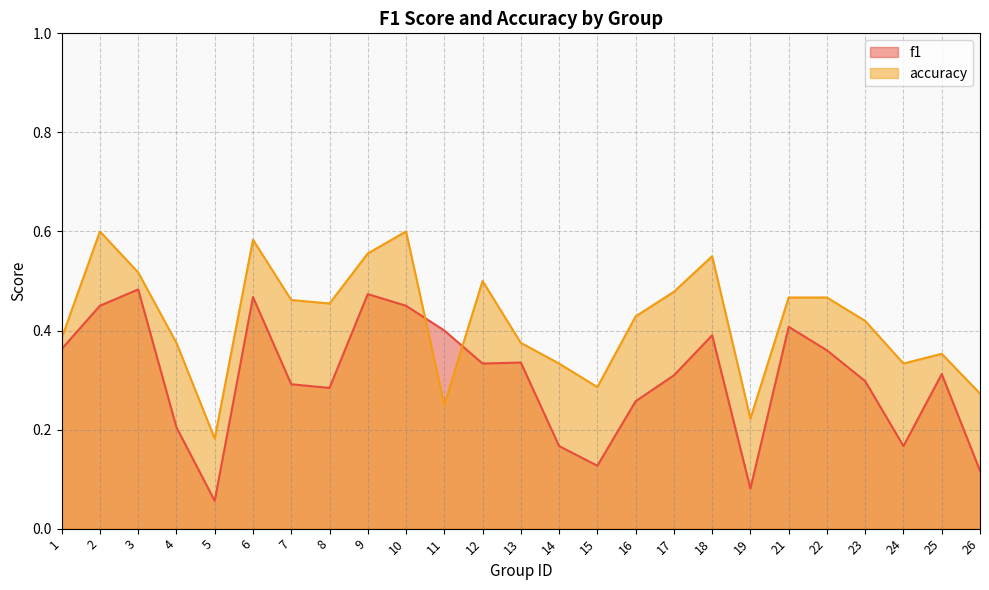

Is it true that f1 equals 0.4 at 18?

True